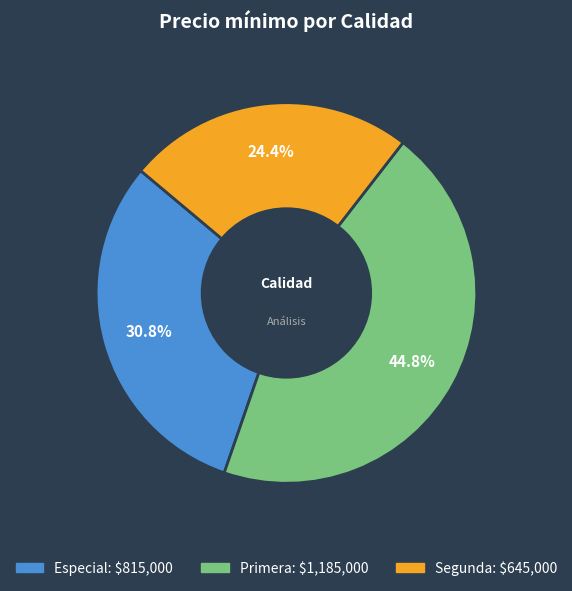

Does any single category account for the majority?

No